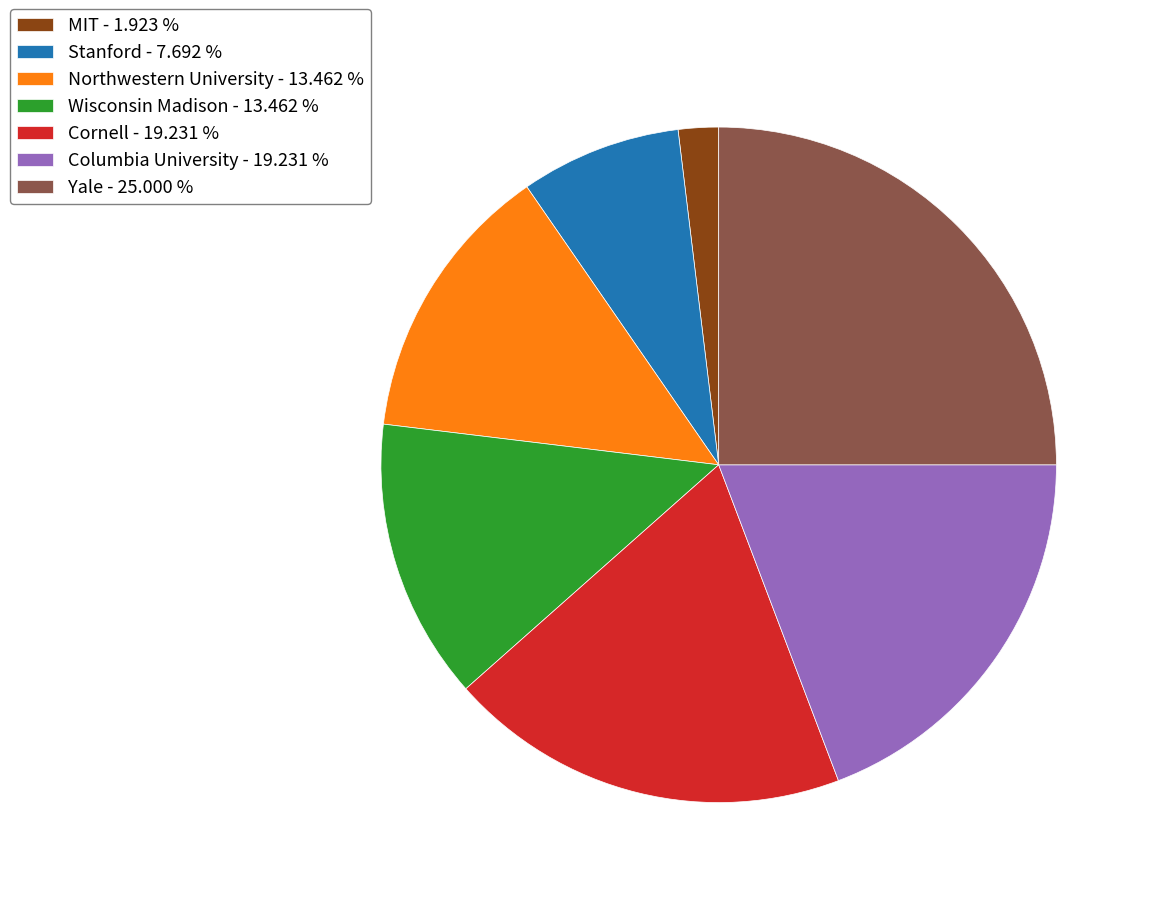

Is the sum of MIT - 1.923 % and Stanford - 7.692 % greater than half?

No